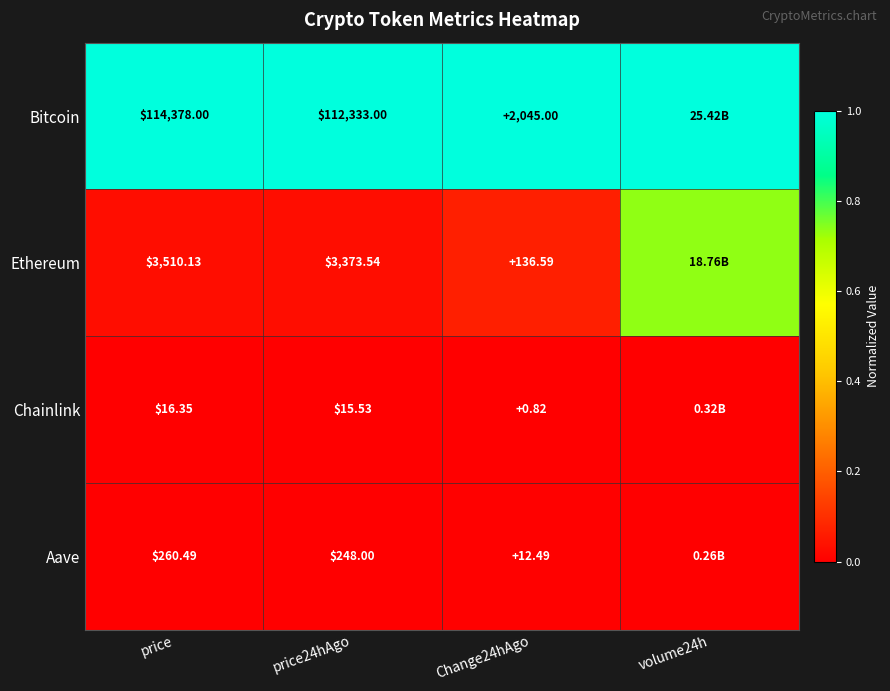

Rank the series at price24hAgo from lowest to highest value.

Chainlink, Aave, Ethereum, Bitcoin